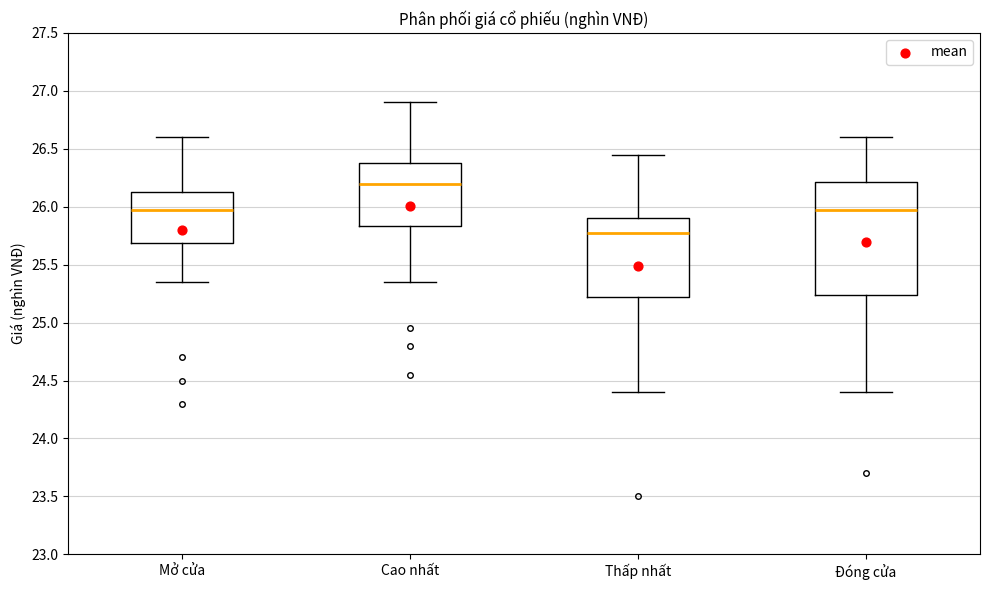

Reading left to right, read every box against the y-axis: the position of its median line, the range the box covers, and the ends of its whiskers. The values are not printed on the chart, so give them approximately, as read against the axis.

Mở cửa: median 26.00, box 25.70 to 26.15, whiskers 25.35 to 26.60
Cao nhất: median 26.20, box 25.85 to 26.40, whiskers 25.35 to 26.90
Thấp nhất: median 25.80, box 25.25 to 25.90, whiskers 24.40 to 26.45
Đóng cửa: median 26.00, box 25.25 to 26.20, whiskers 24.40 to 26.60